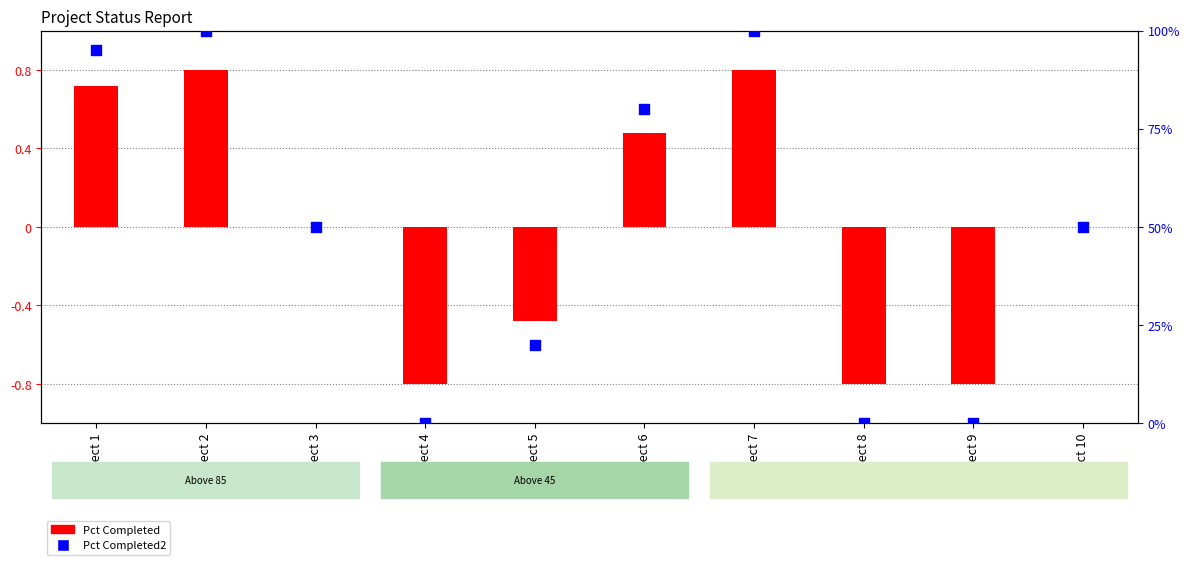

Which series reaches the maximum Y coordinate?

Pct Completed2